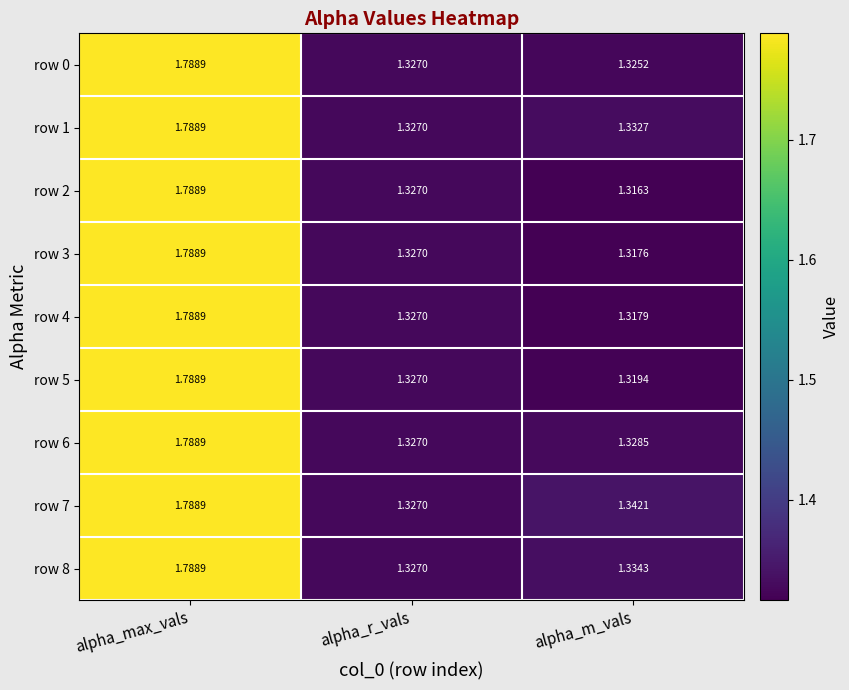

At which category does the chart reach its peak across all series?

alpha_max_vals